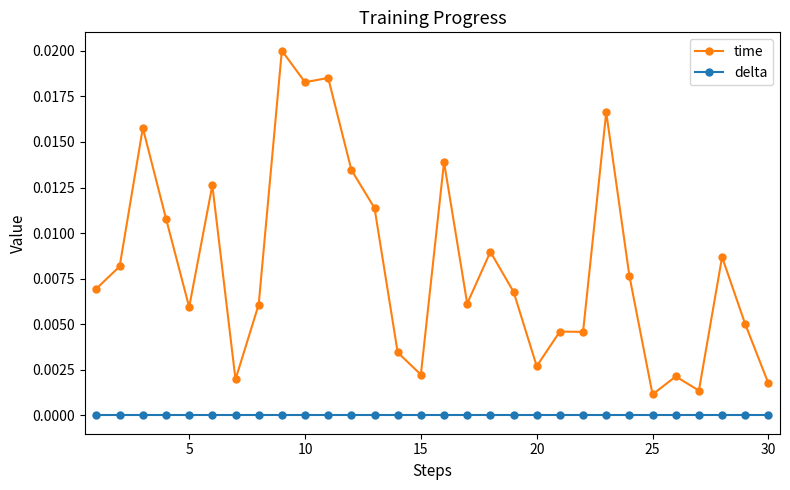

Which series has the largest total across all categories?

time